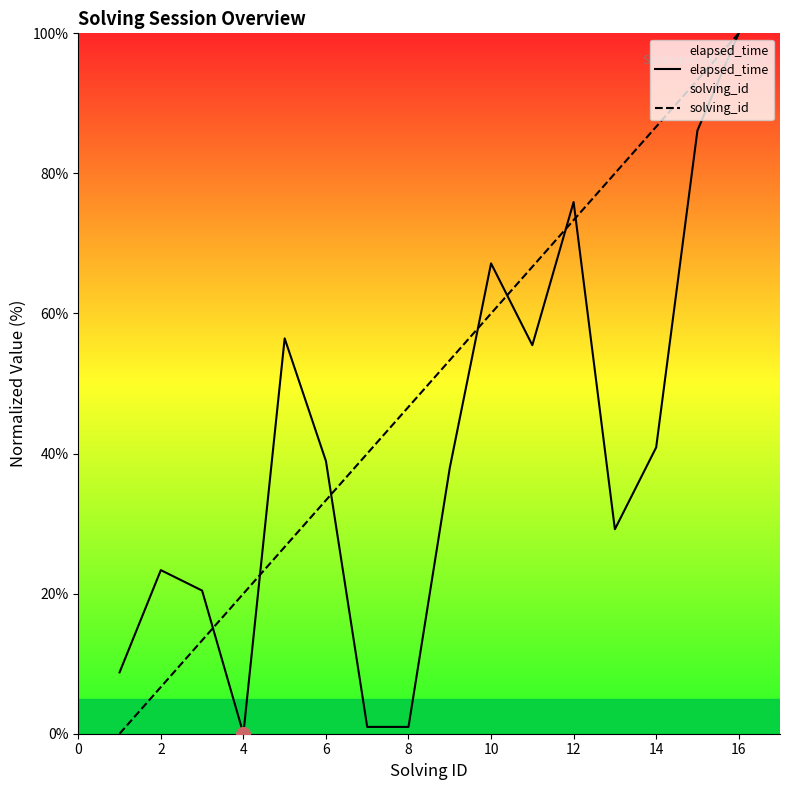

Which series ends up on top after the final intersection of elapsed_time and solving_id?

solving_id